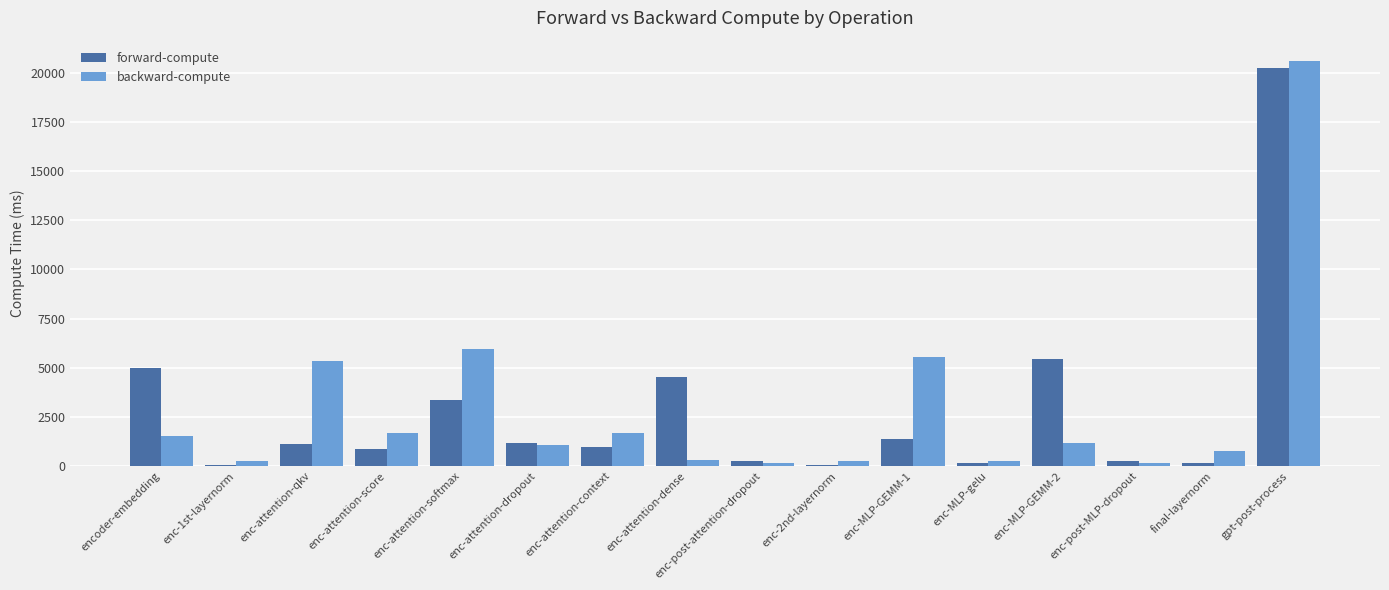

What are all the series names shown in the legend?

forward-compute, backward-compute